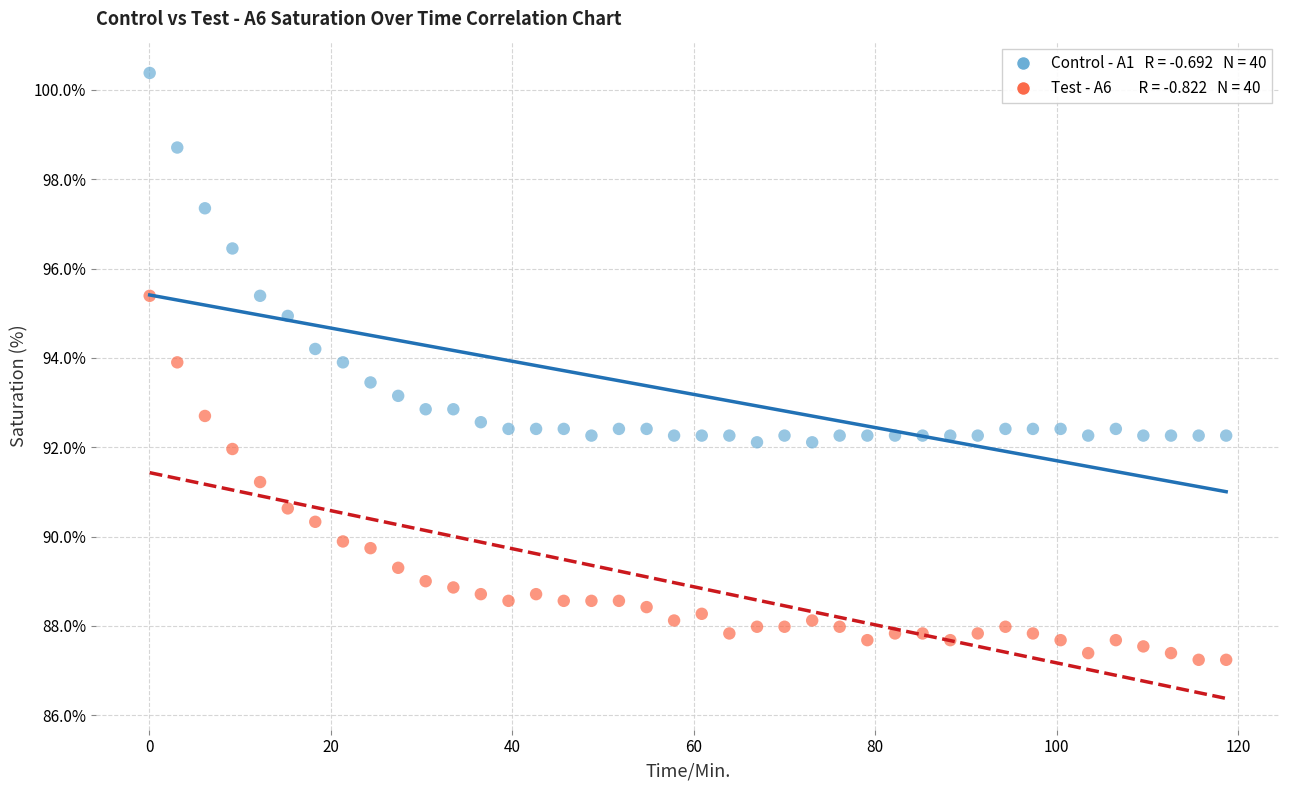

Across all data points, what is the range of X values (max minus min)?

118.7